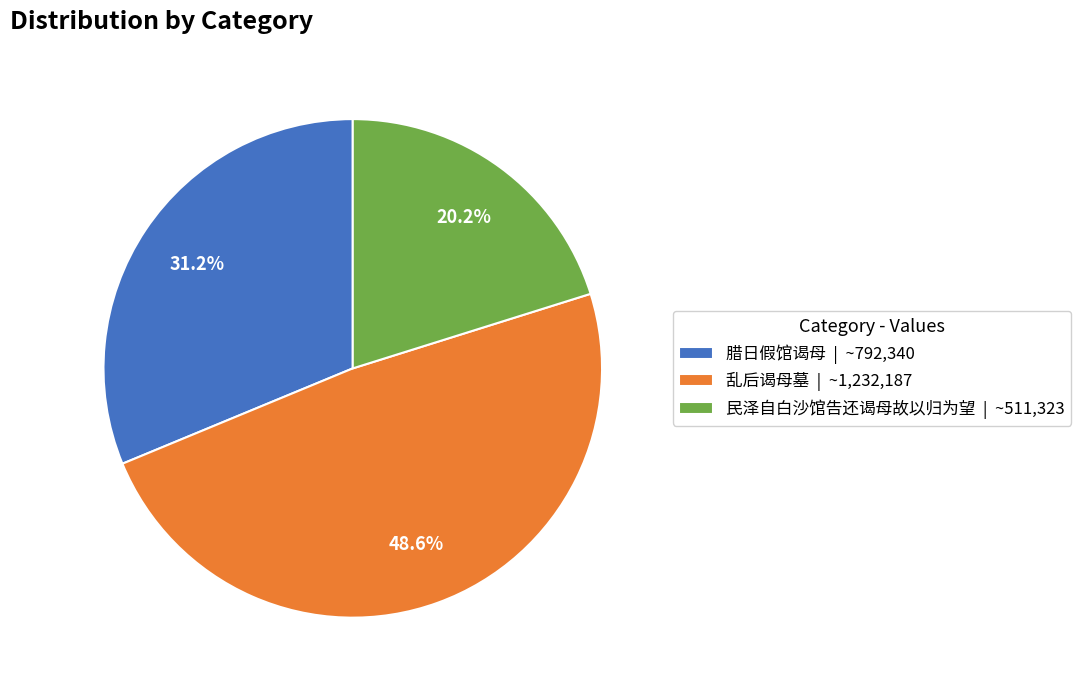

To the nearest percent, what is the average slice percentage?

33%